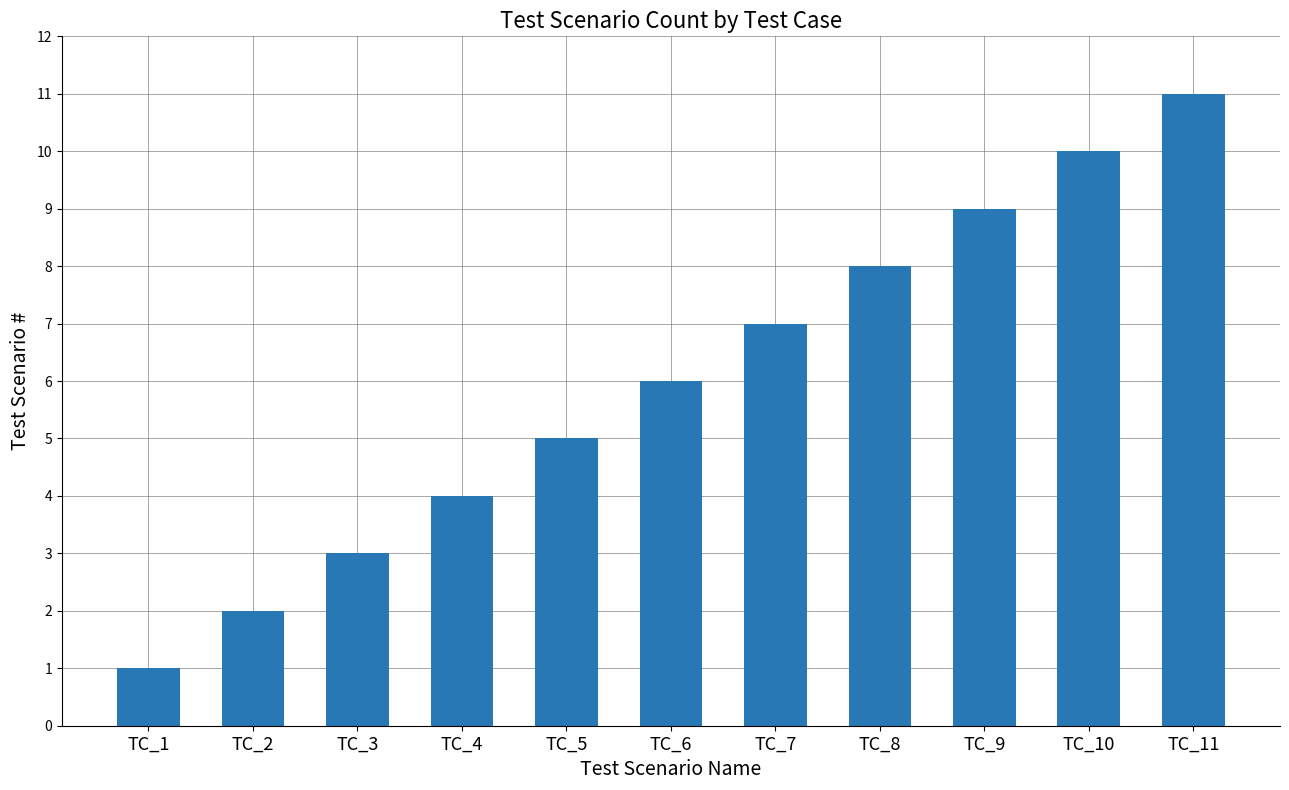

What is the sum of all values?

66